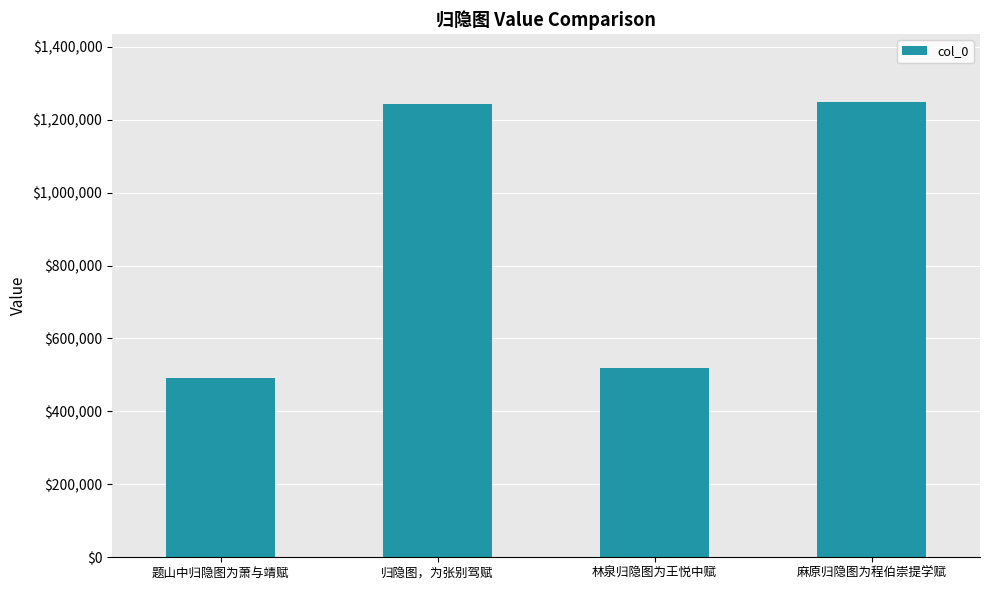

What position from the right is 麻原归隐图为程伯崇提学赋?

1